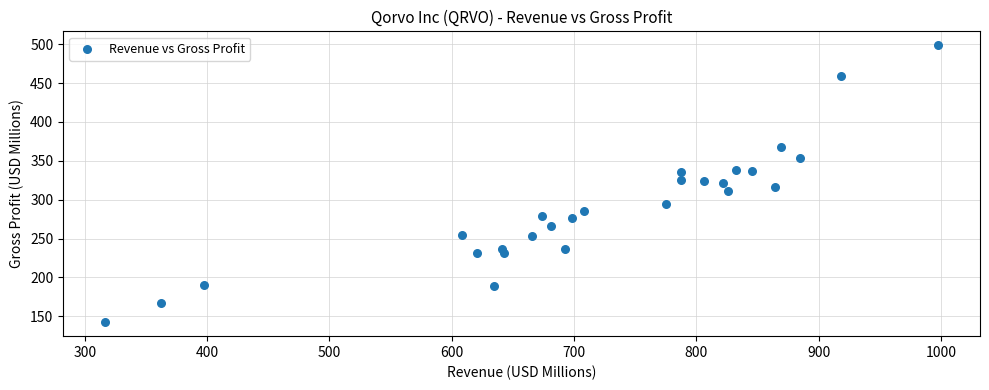

What is the range of X values (max minus min)?

681.6